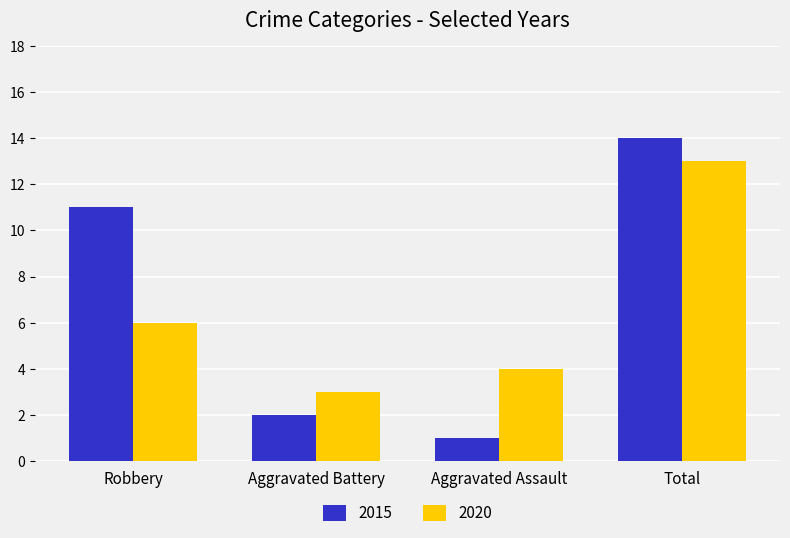

What is the total value across all series at Total?

27